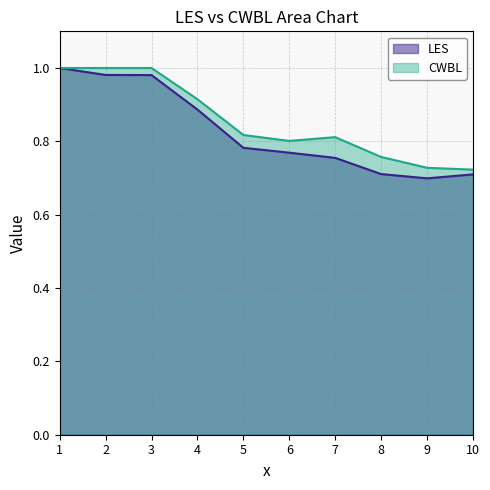

Which series has the largest total across all categories?

CWBL